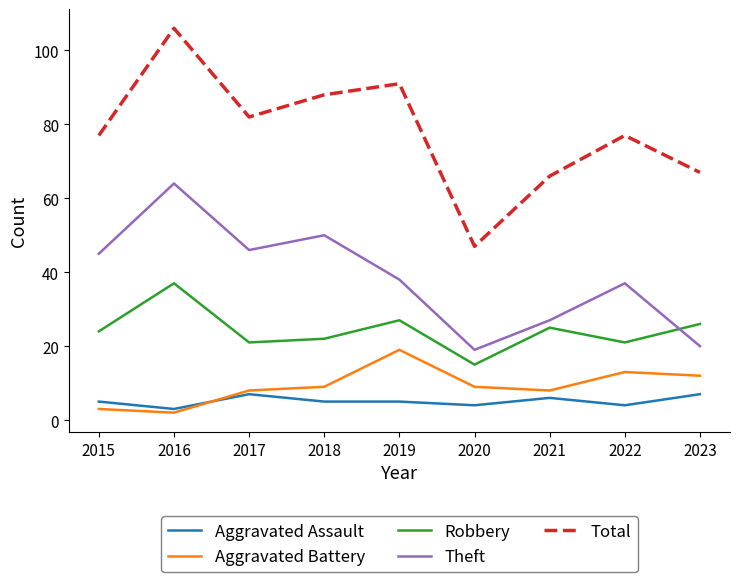

Count the number of categories in the chart.

9